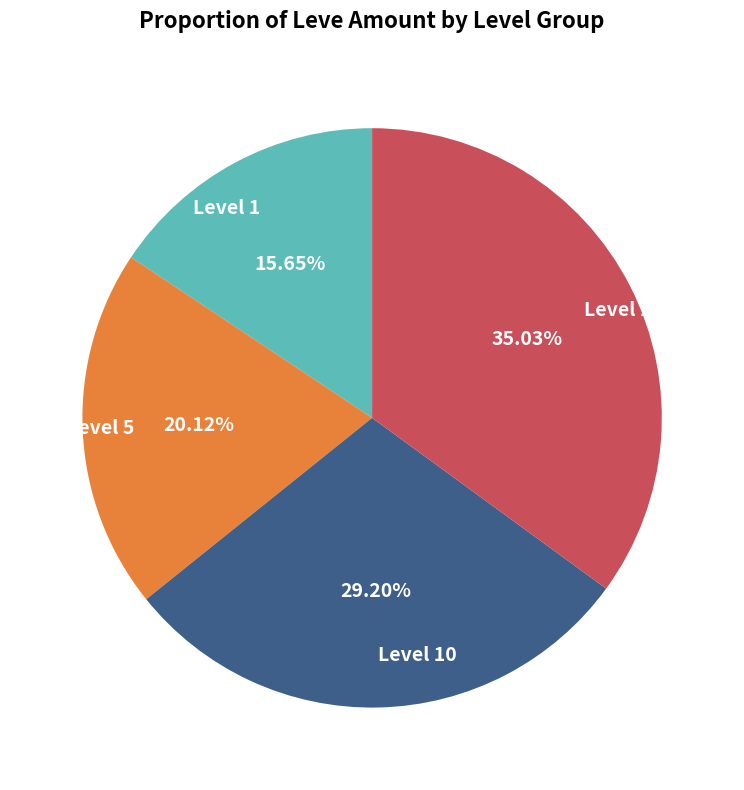

Is there a majority slice in this chart?

No